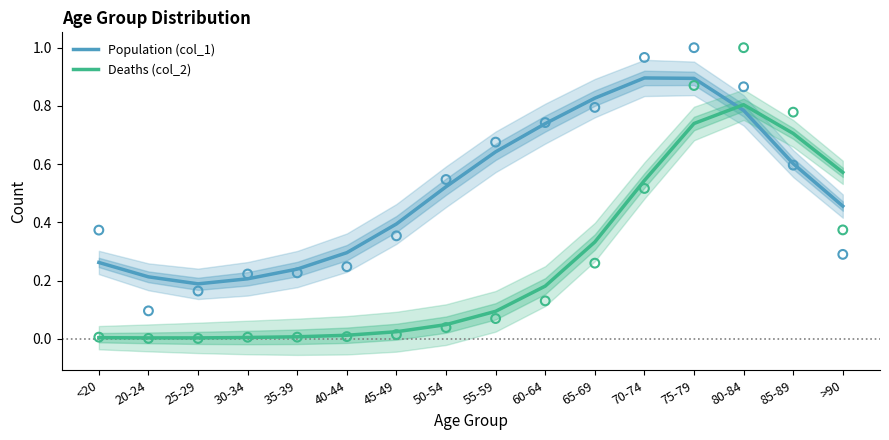

Which series has the widest spread of Y values?

Deaths (col_2)